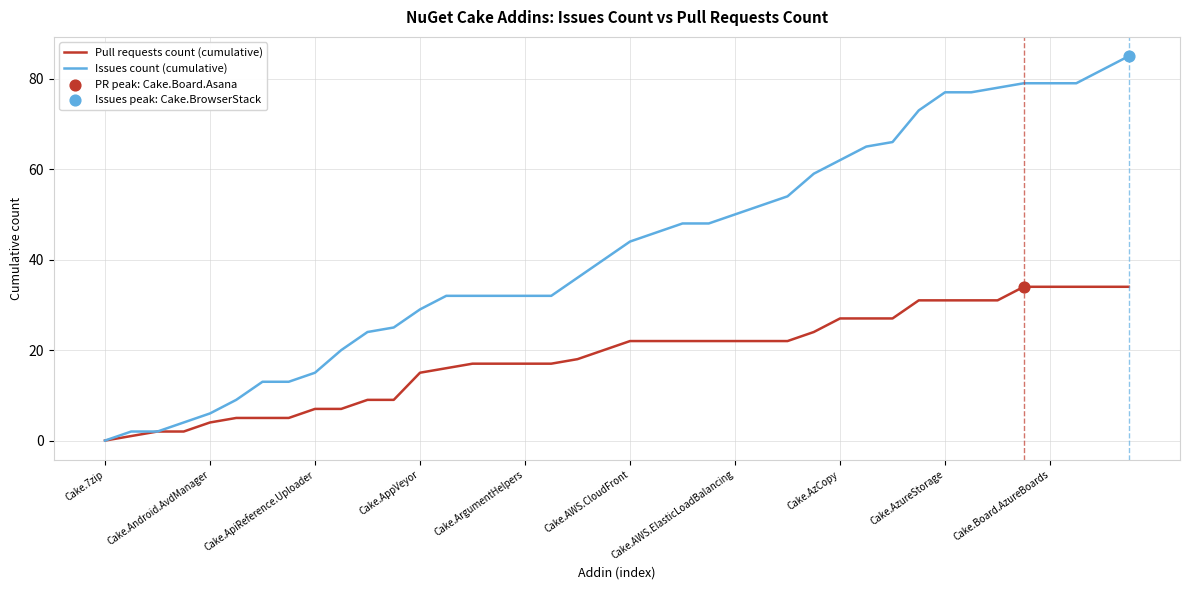

Which series has the largest total across all categories?

Issues count (cumulative)